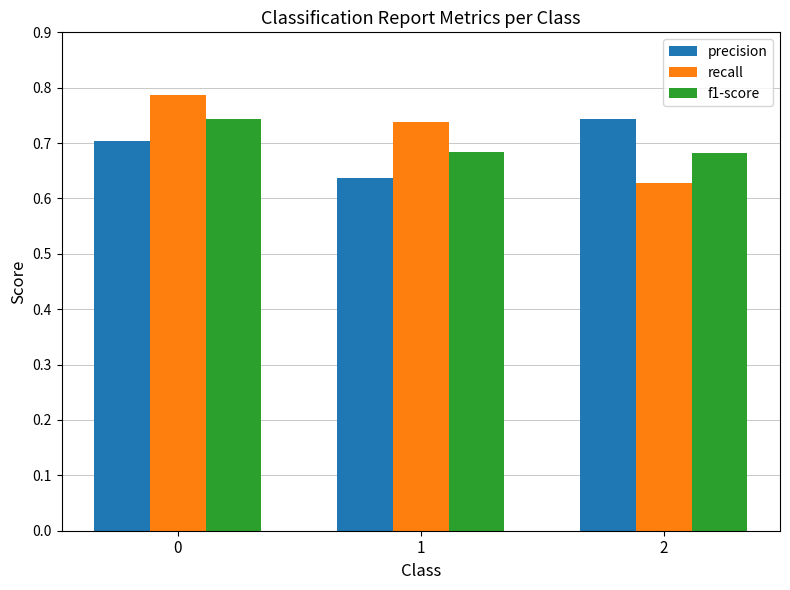

How many precision values are between 0 and 1?

3